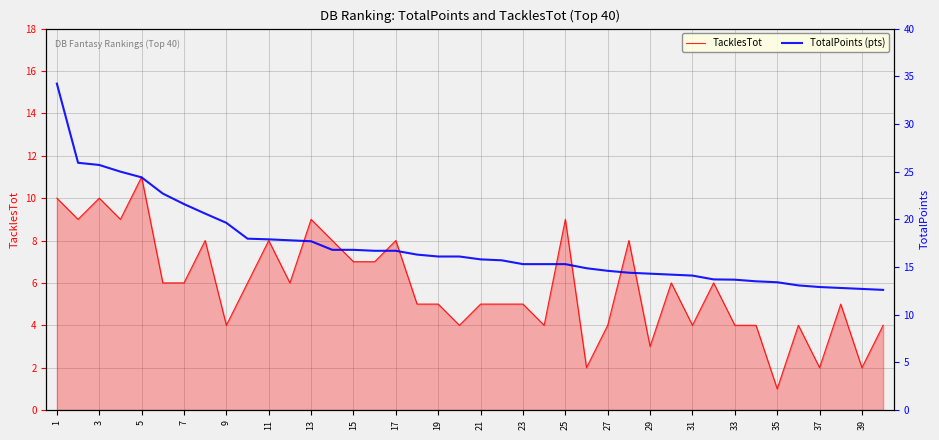

How many lines are shown in the chart?

2